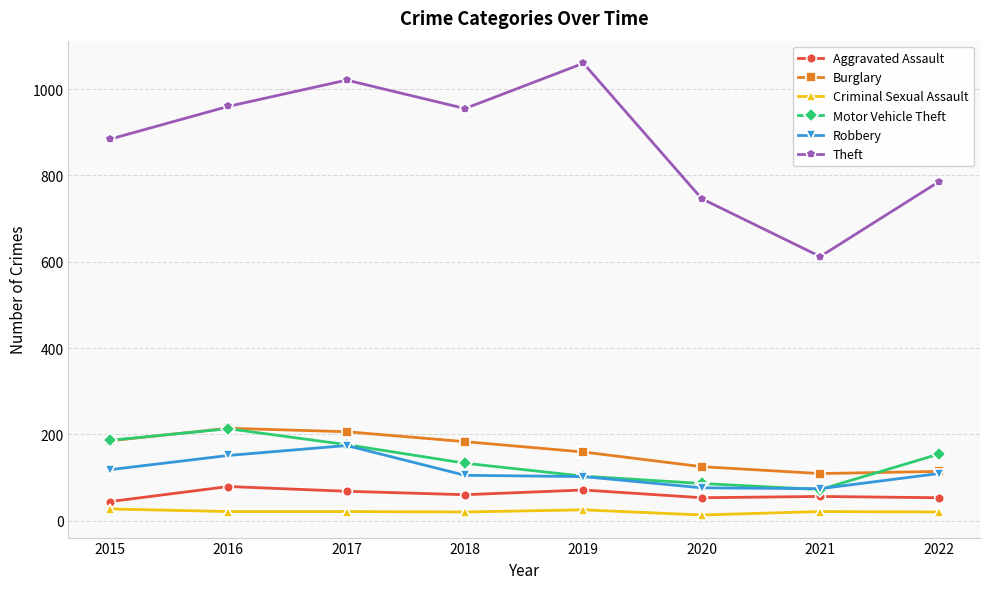

Is it true that Criminal Sexual Assault equals 21 at 2016?

True